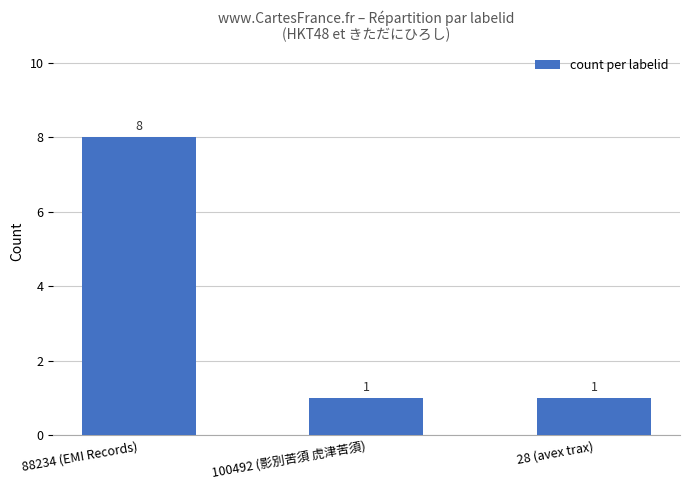

What is the greatest value displayed?

8